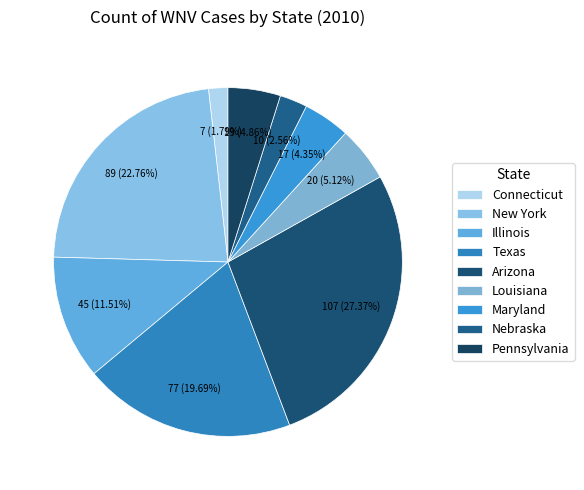

Is Maryland the majority of the pie?

No